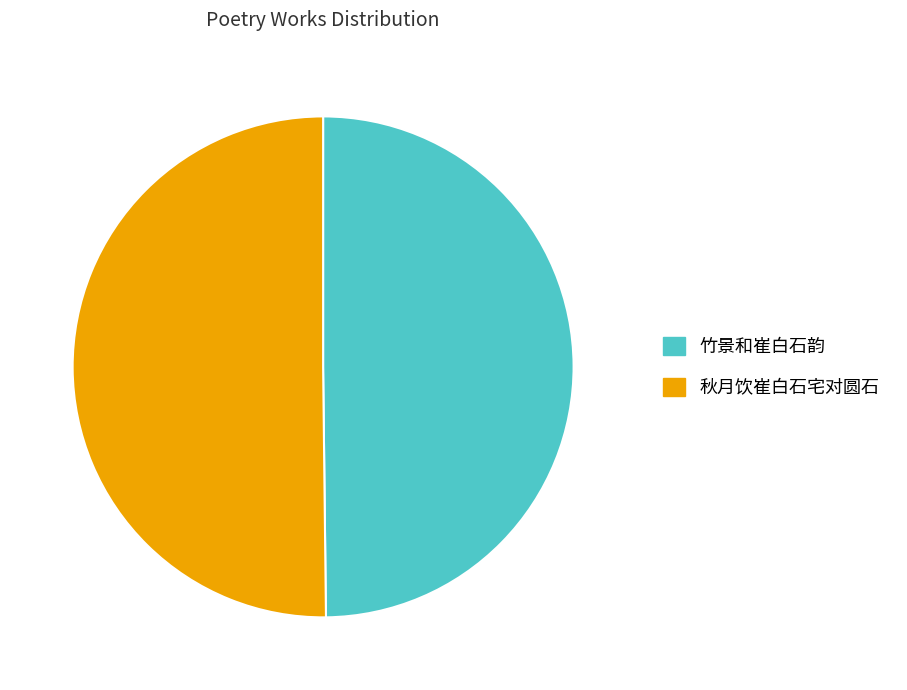

True or false: 秋月饮崔白石宅对圆石 accounts for 50% of the total.

True